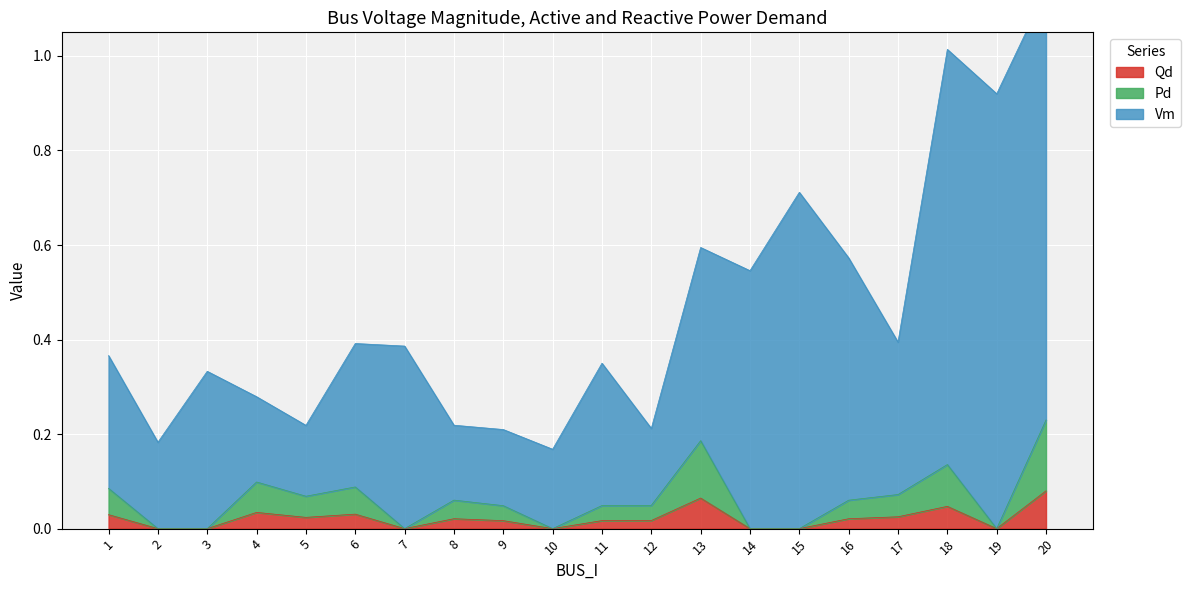

What is the difference between the maximum and minimum values in the Pd series?

0.1